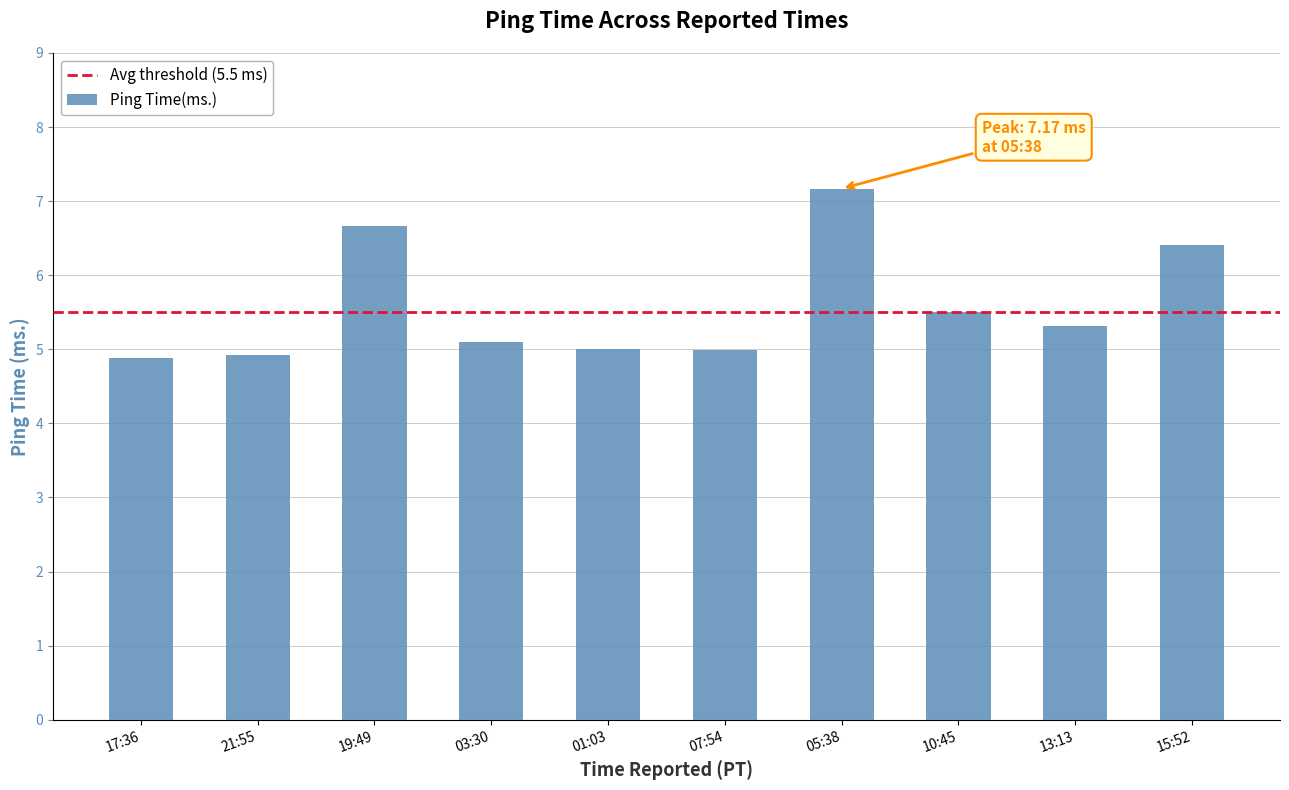

Which has a higher value, 10:45 or 05:38?

05:38